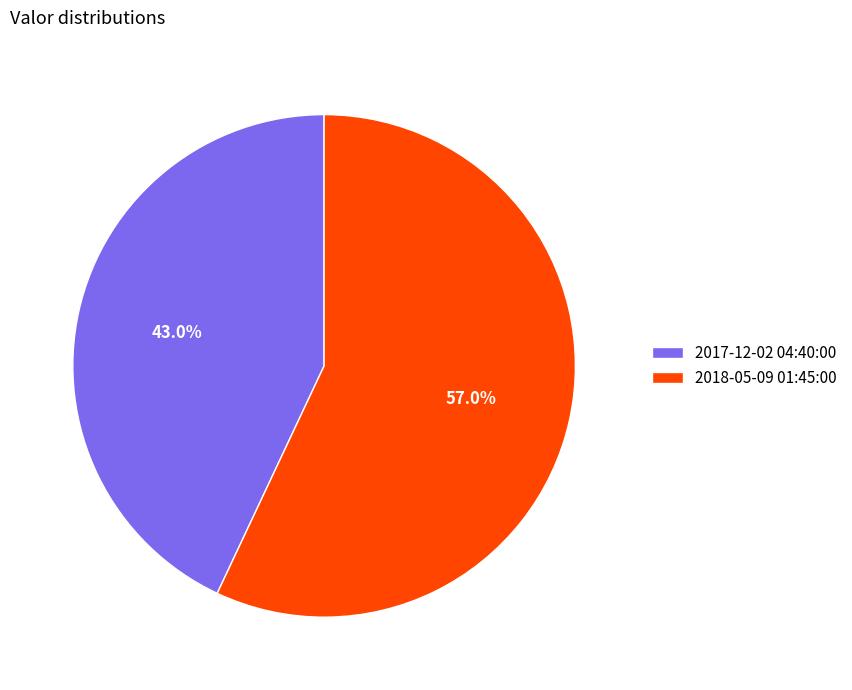

What portion of the pie excludes 2017-12-02 04:40:00?

57.0%